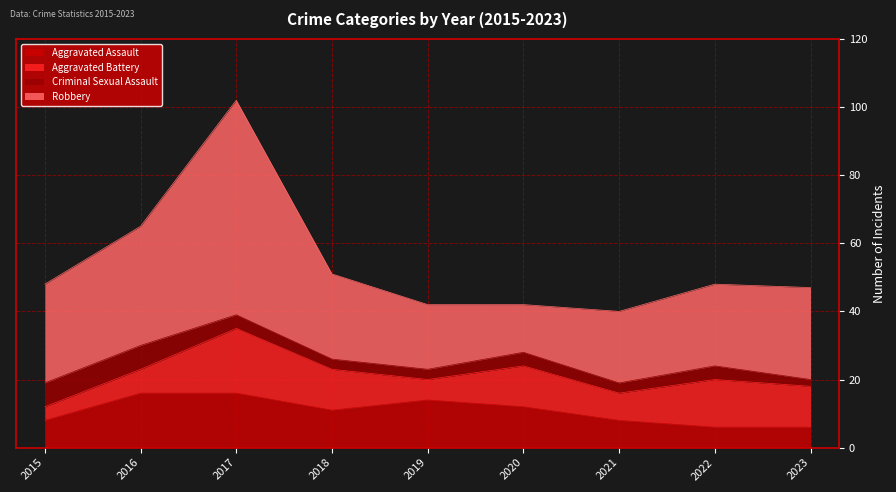

Rank the series by their maximum value, from lowest to highest.

Criminal Sexual Assault, Aggravated Assault, Aggravated Battery, Robbery